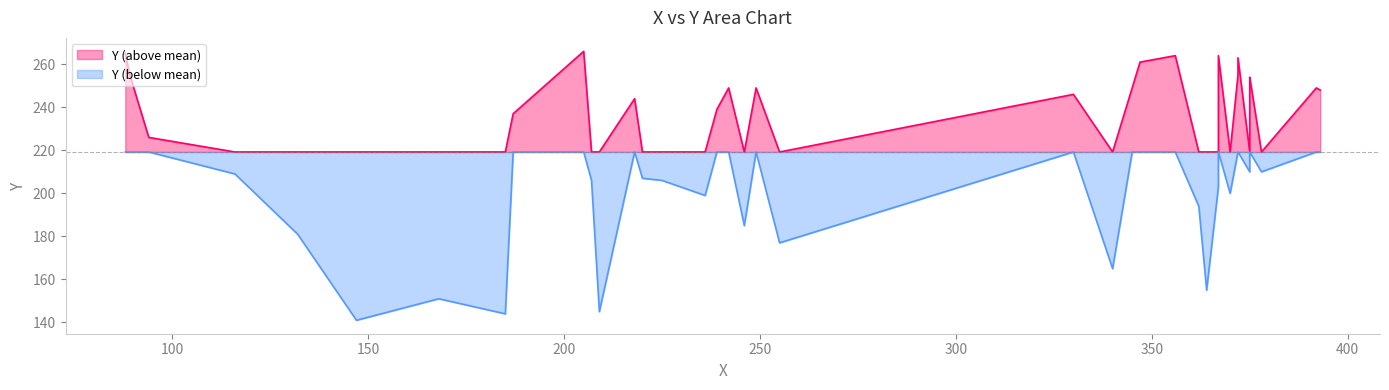

What is the minimum value shown in the chart?

141